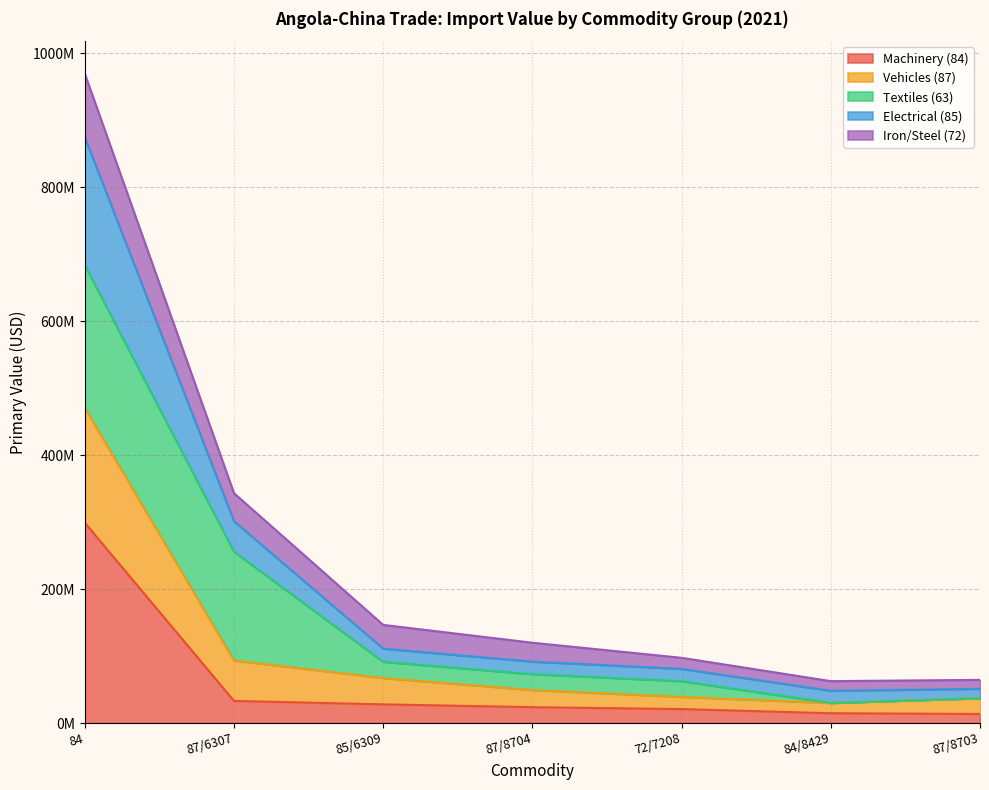

What is the maximum value for Machinery (84)?

299096037.0